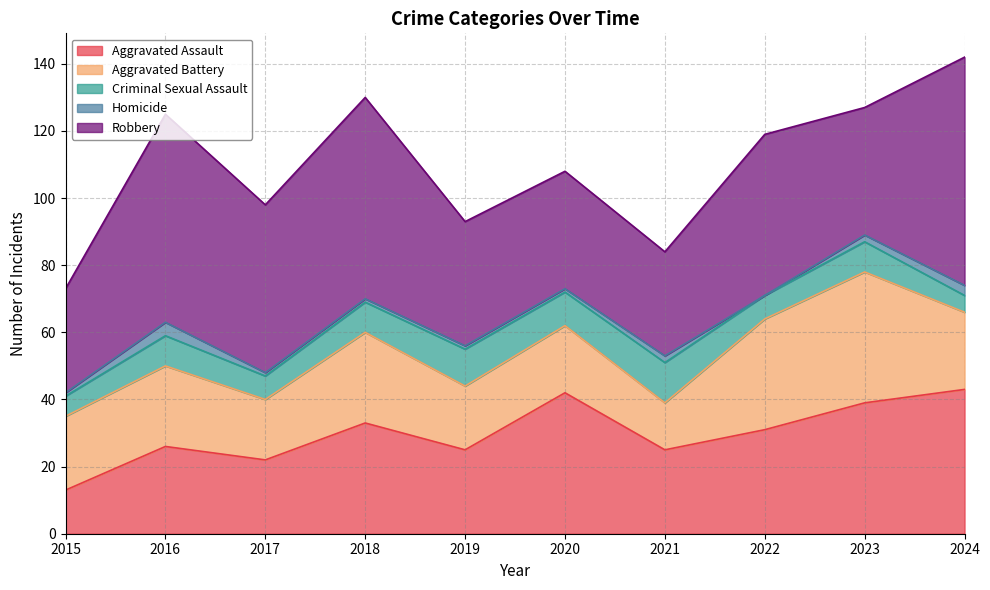

True or false: Homicide and Aggravated Battery cross at least once.

False